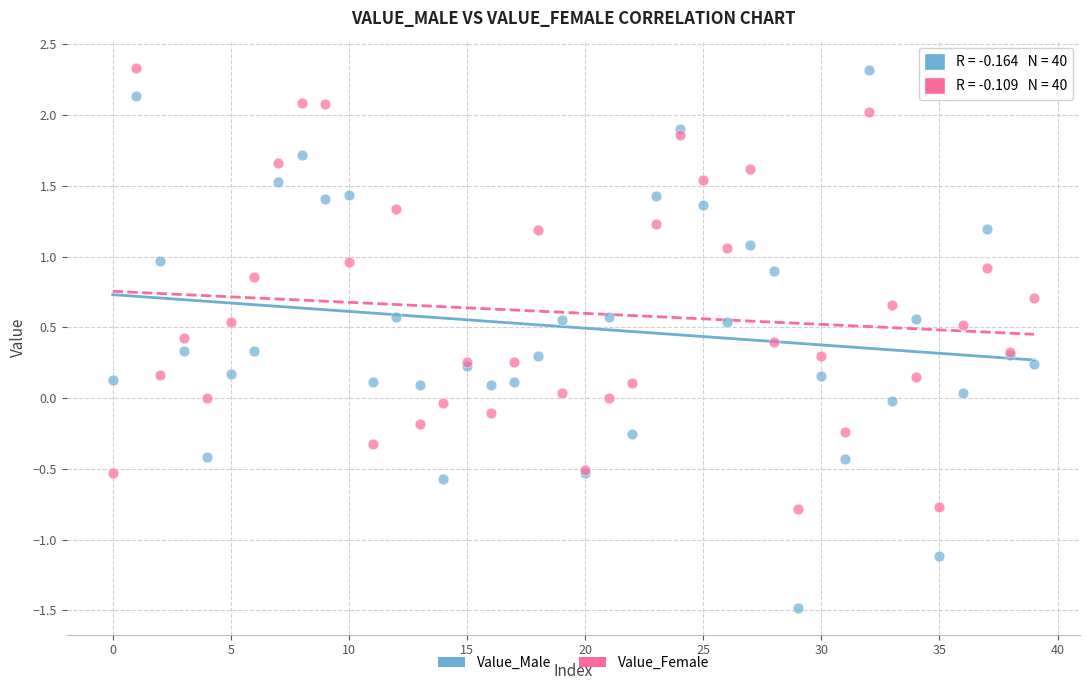

Which series reaches the minimum Y coordinate?

Value_Male